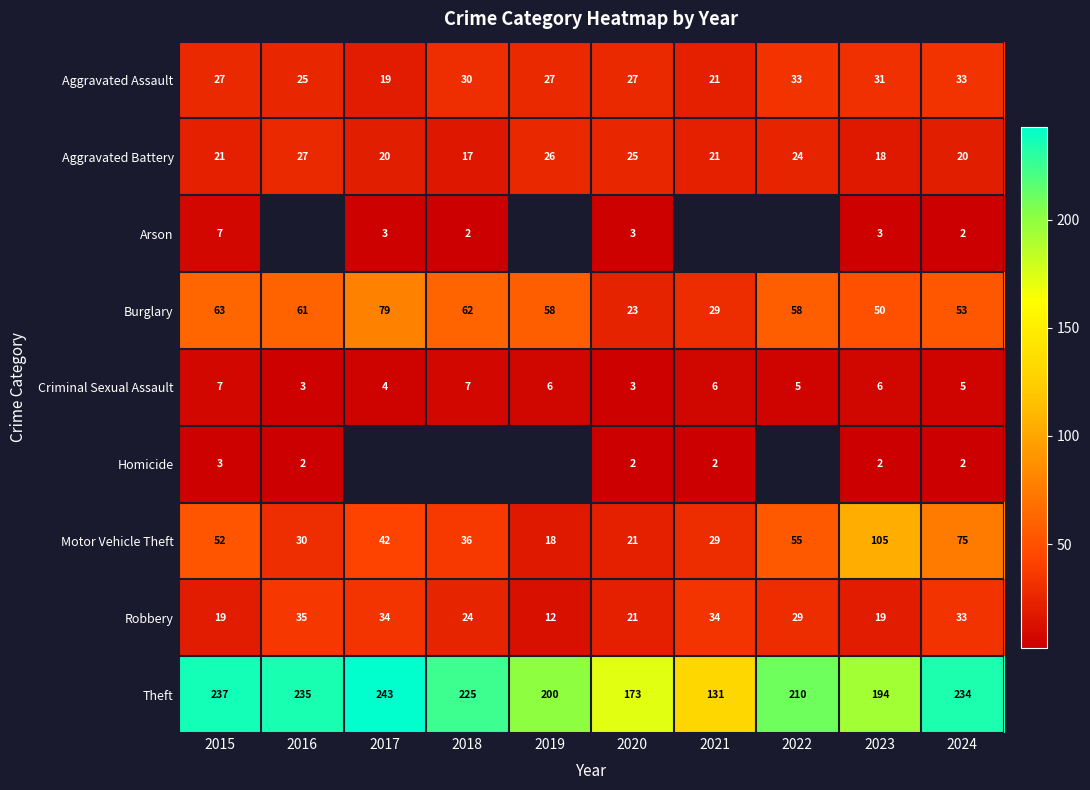

Which category has the lowest value across all series?

2018